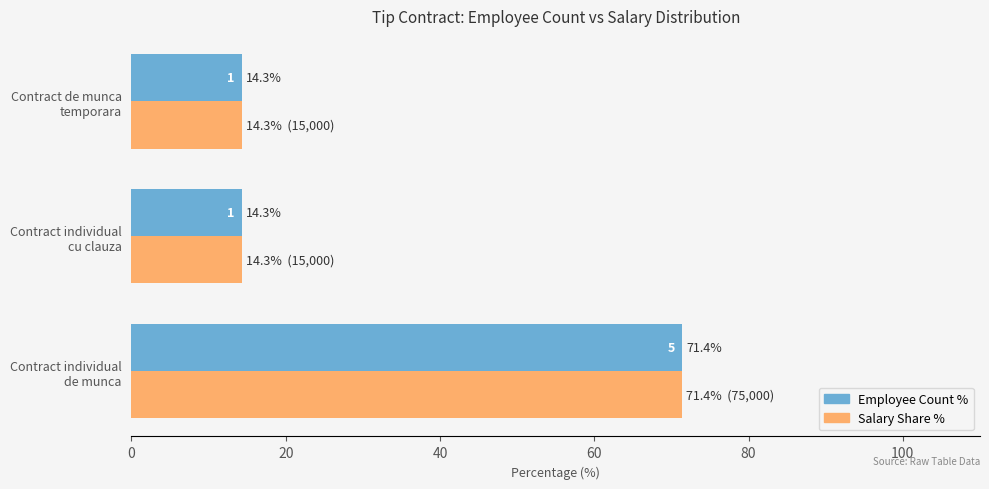

What is the minimum value for Salary Share %?

14.3